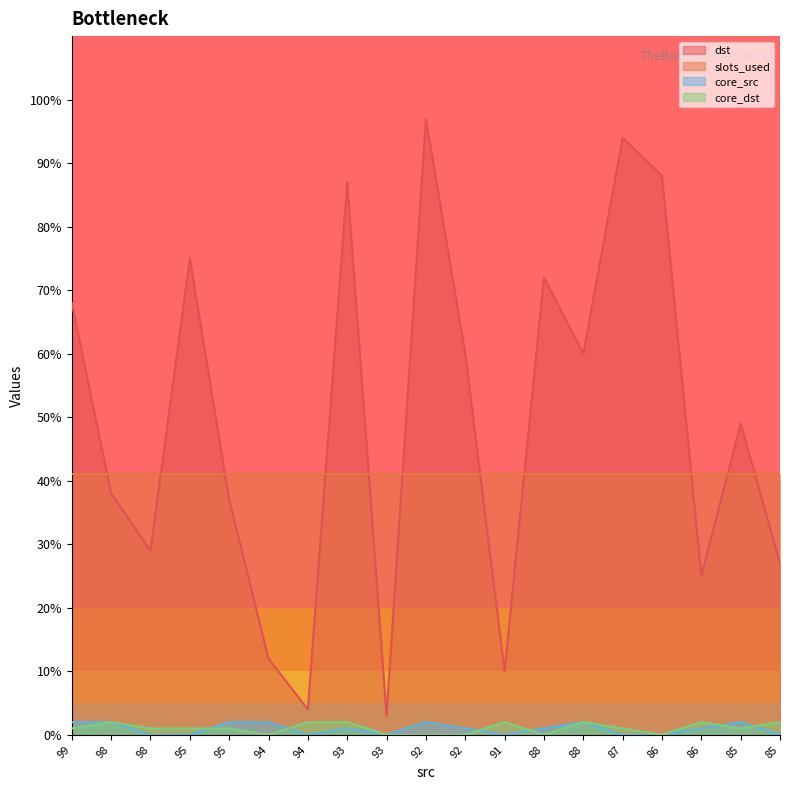

The core_dst series shows 2 at 85. True or false?

True